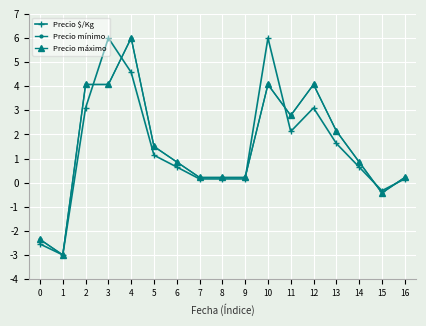

Is this an area chart (filled region under the line)?

No